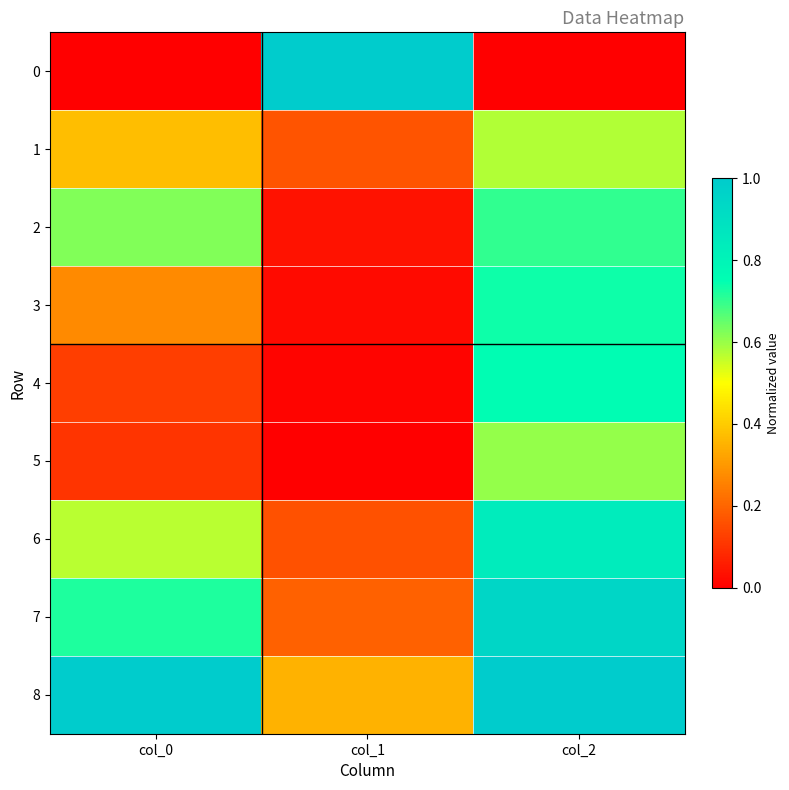

At col_2, list the series in order from smallest to largest.

0, 1, 5, 2, 3, 4, 6, 7, 8